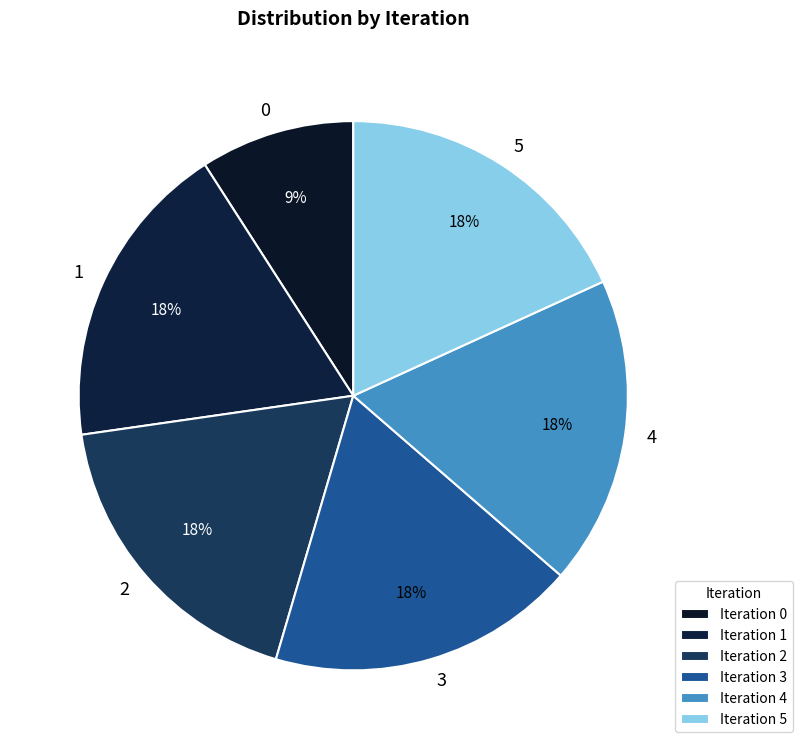

Is the sum of 0 and 1 greater than half?

No